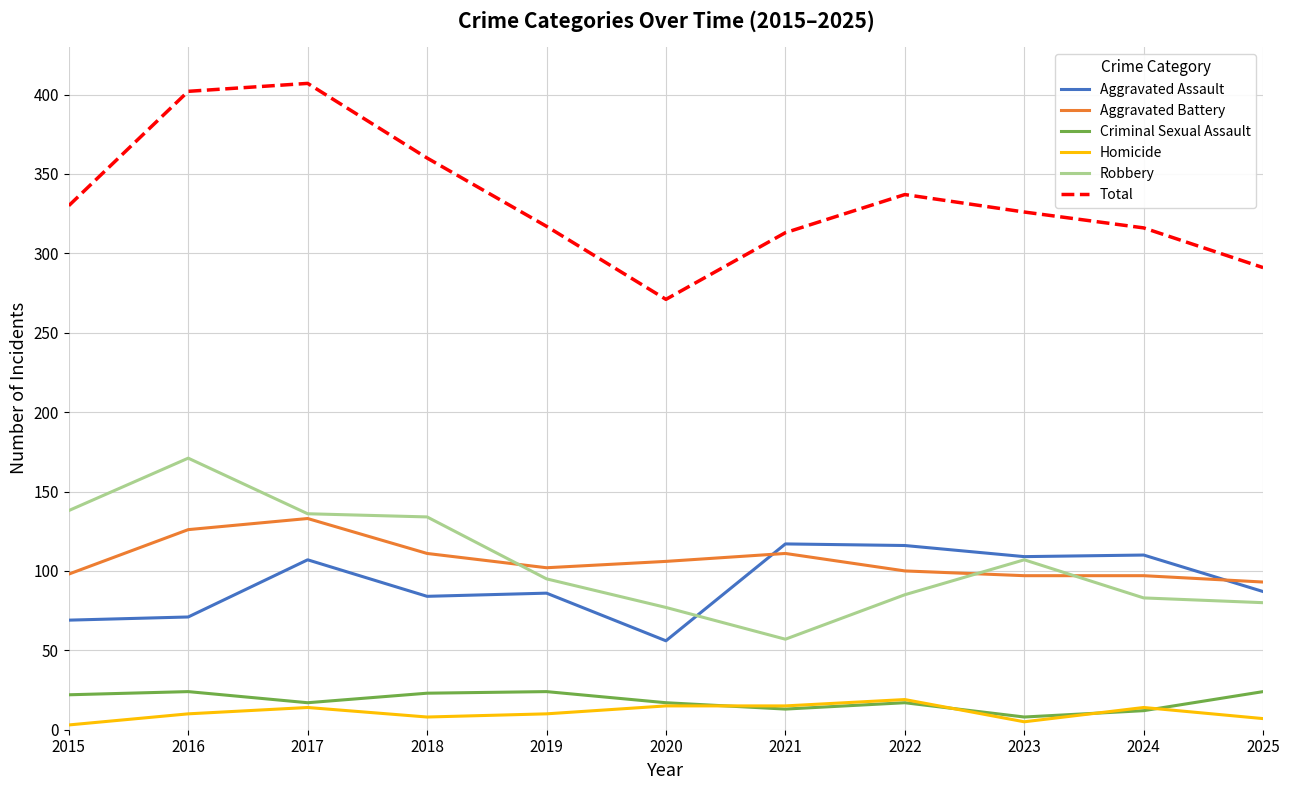

At how many categories does at least one series exceed 278?

10